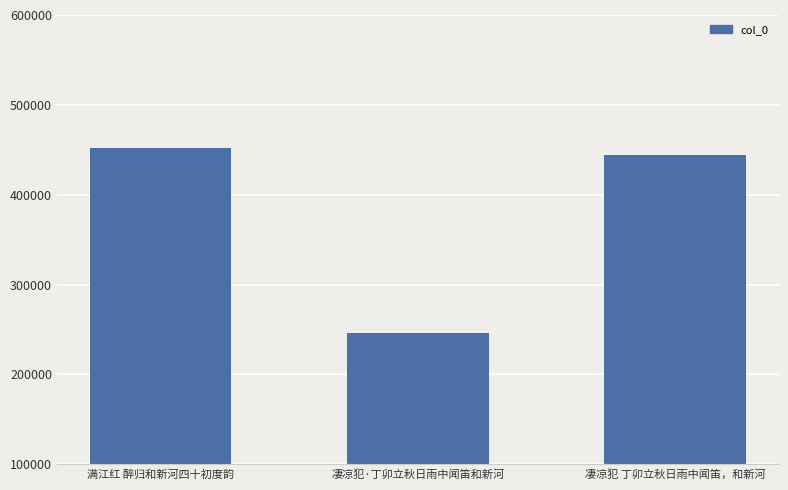

What is the label of the 3rd bar from the right?

满江红 醉归和新河四十初度韵